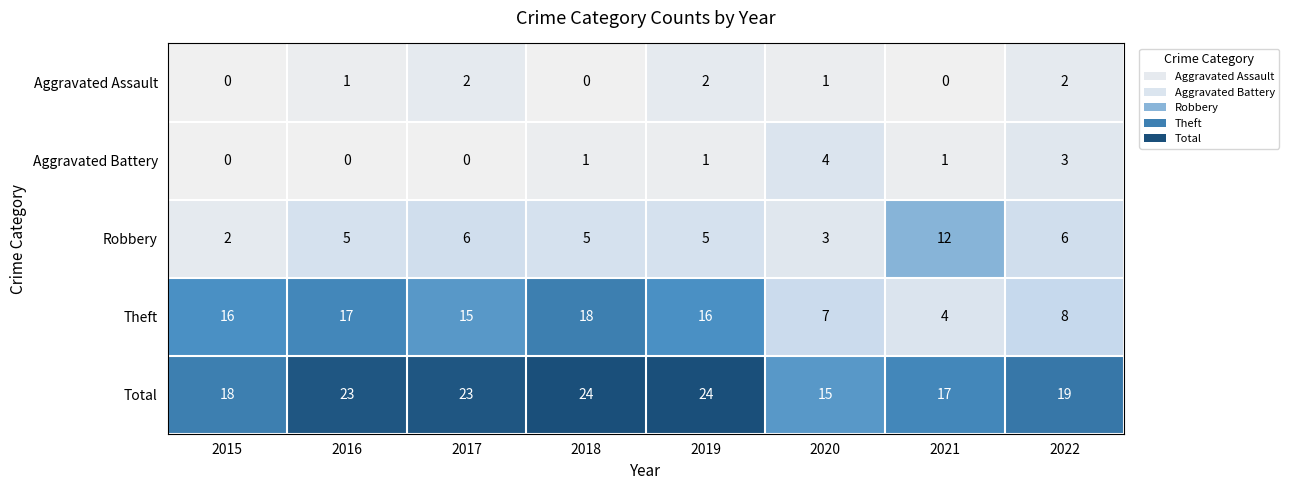

The value of Aggravated Assault at 2017 is 2. True or false?

True